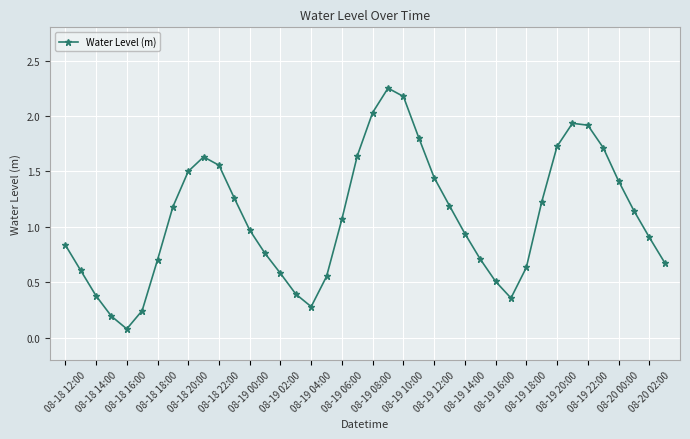

How many lines are shown in the chart?

1